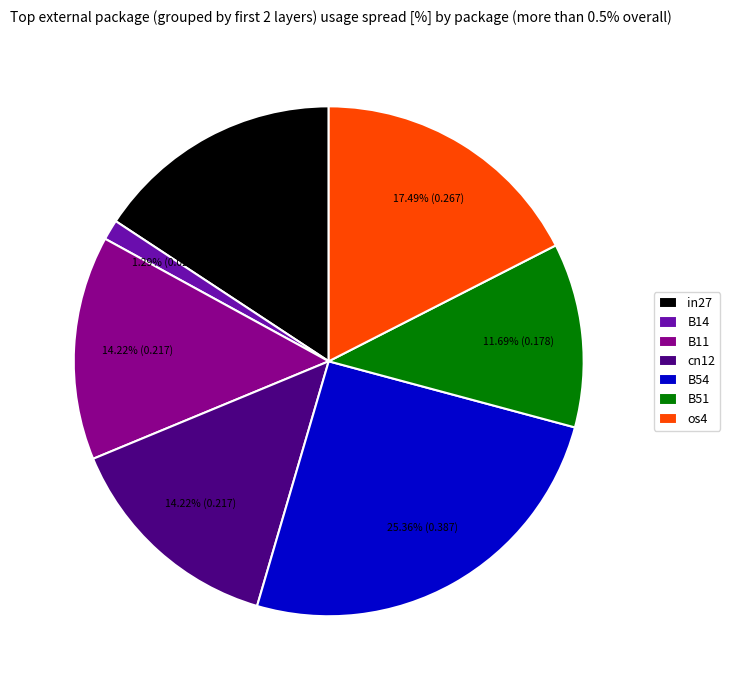

Count the number of slices in the pie.

7